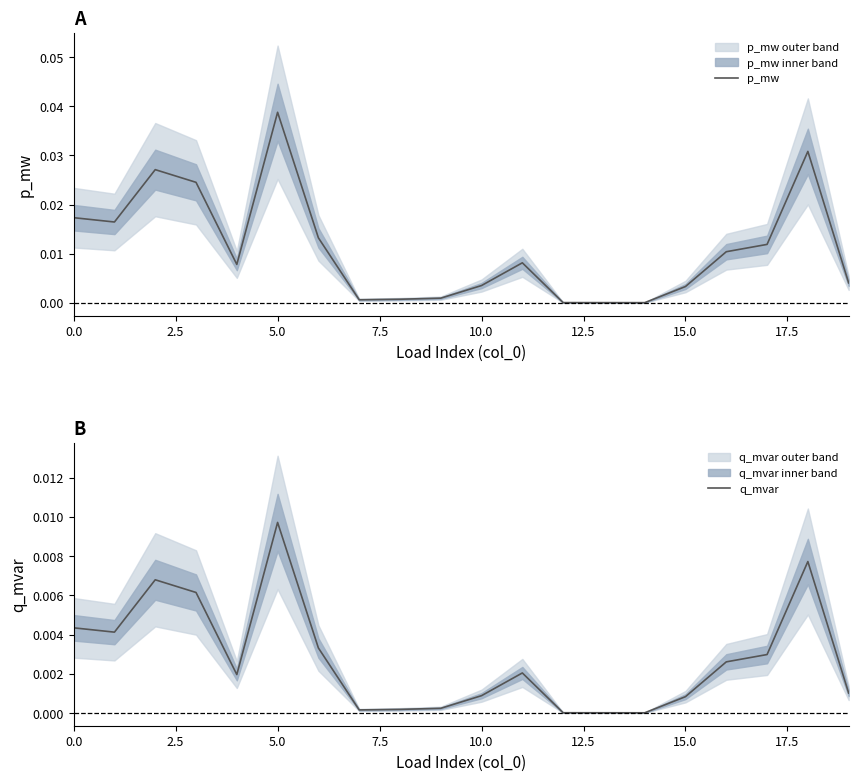

What is the sum of all p_mw values?

0.2